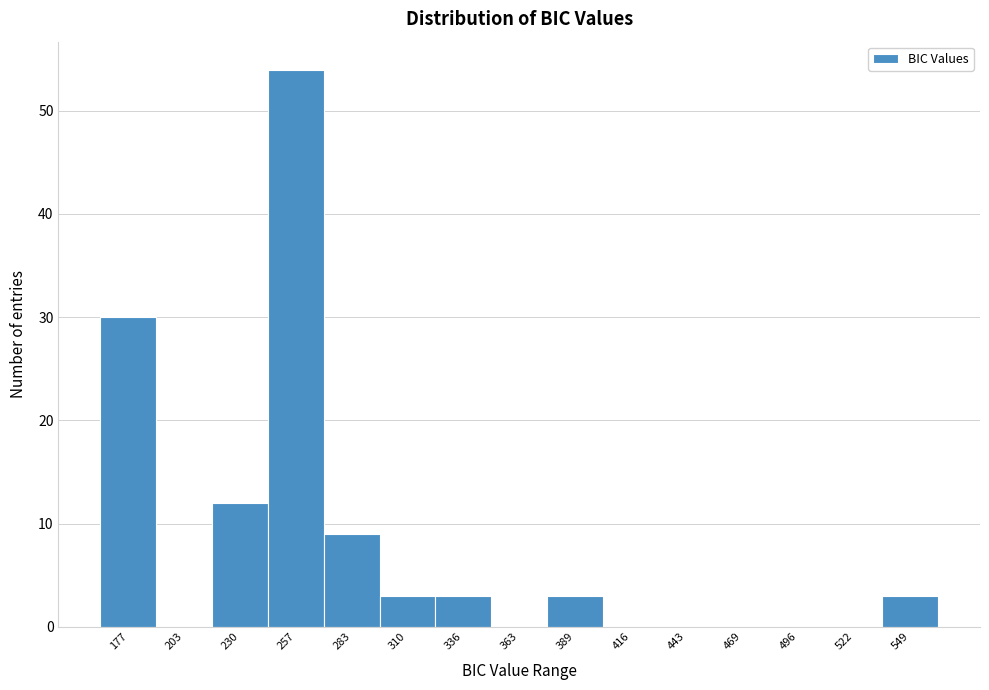

Reading left to right, transcribe all the data shown in this chart.

177=30	203=0	230=12	257=54	283=9	310=3	336=3	363=0	389=3	416=0	443=0	469=0	496=0	522=0	549=3